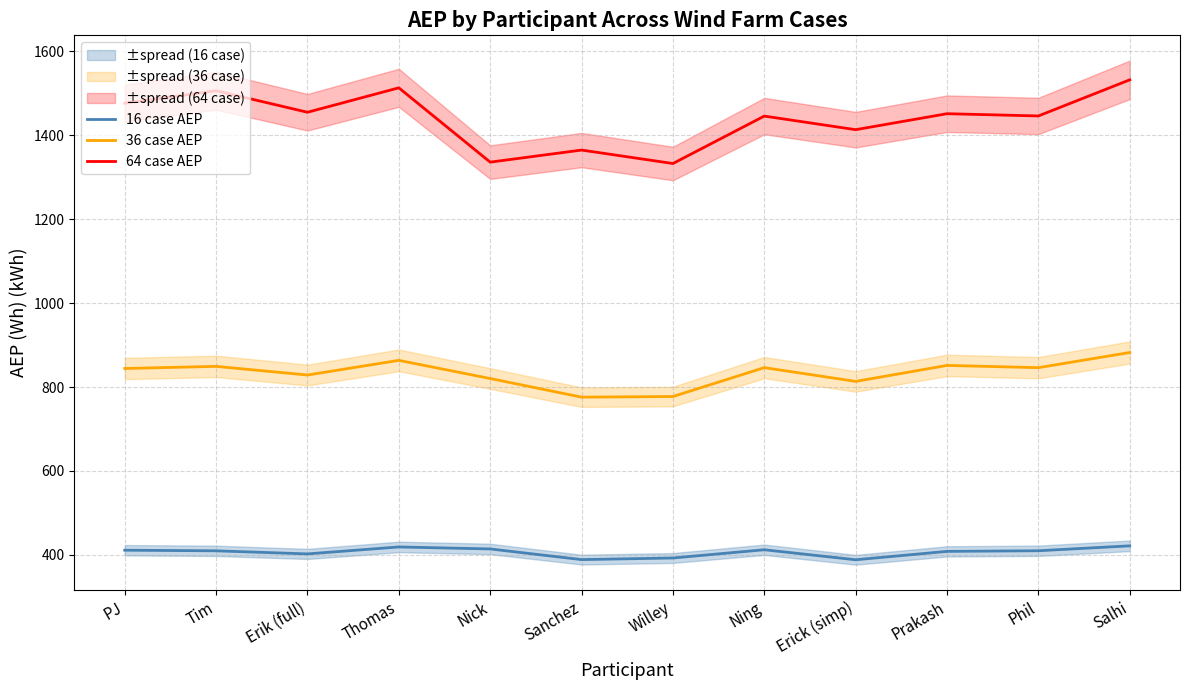

Rank the series by their average value, from lowest to highest.

16 case AEP, 36 case AEP, 64 case AEP